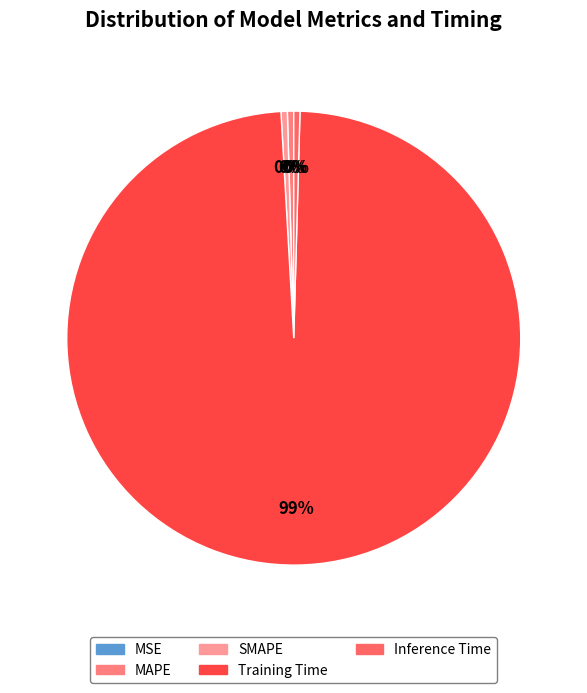

What percentage is NOT represented by SMAPE?

99.5%